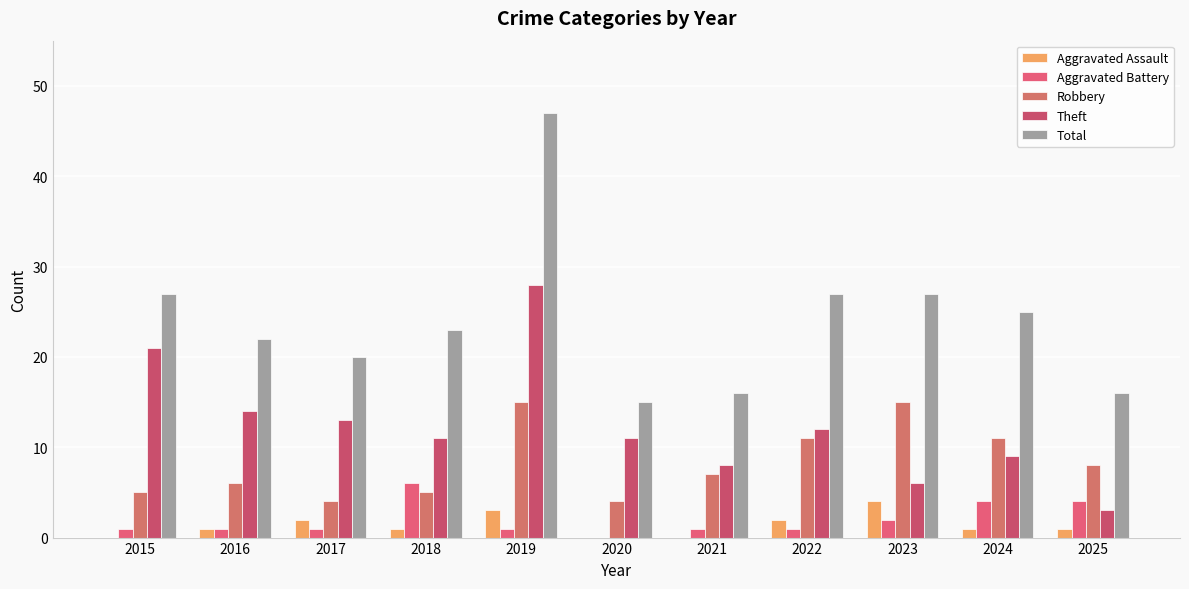

How many distinct data groups are displayed?

5